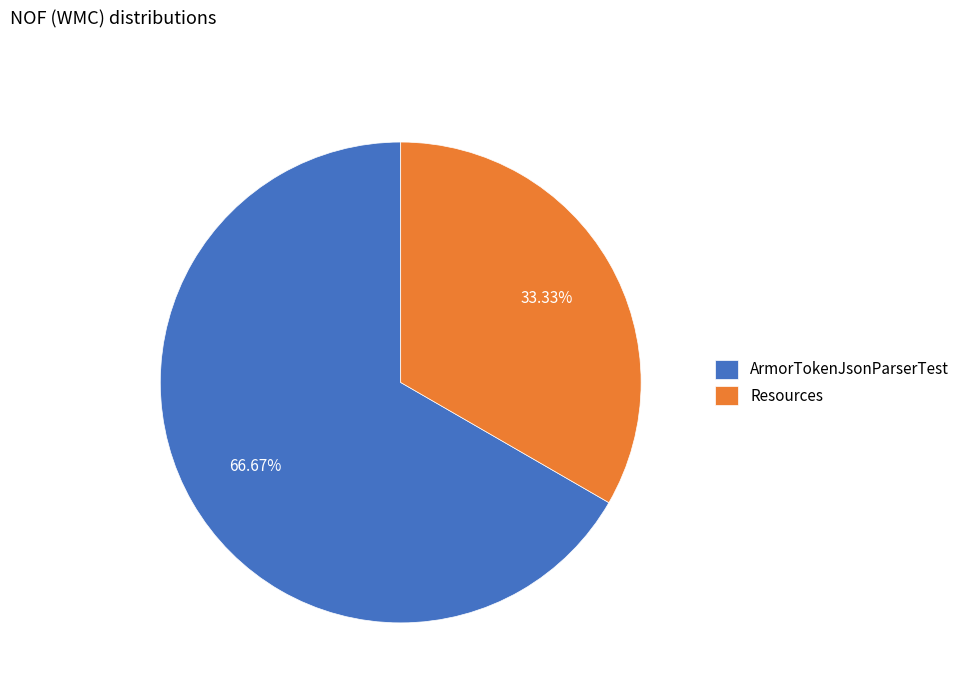

Which has a higher value, ArmorTokenJsonParserTest or Resources?

ArmorTokenJsonParserTest